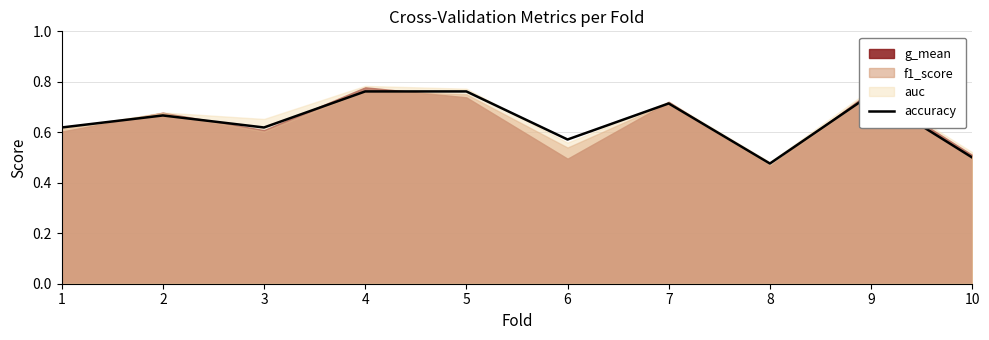

Rank the categories by value from highest to lowest.

4, 5, 9, 7, 2, 1, 3, 6, 10, 8